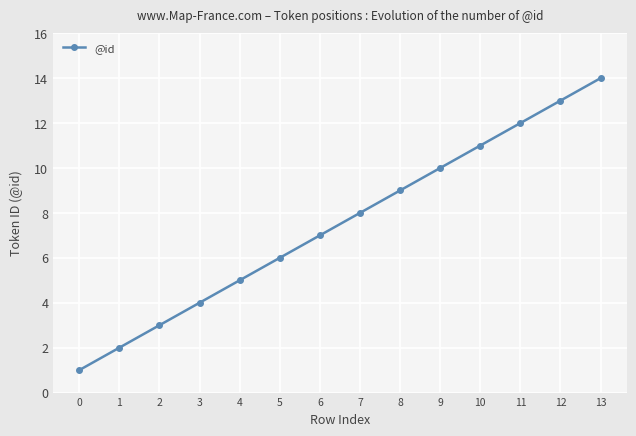

Rank the categories by value from lowest to highest.

0, 1, 2, 3, 4, 5, 6, 7, 8, 9, 10, 11, 12, 13